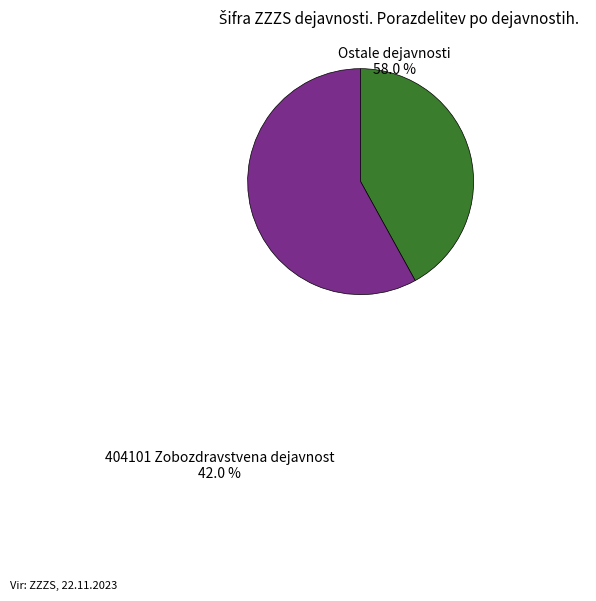

Count the number of slices in the pie.

2